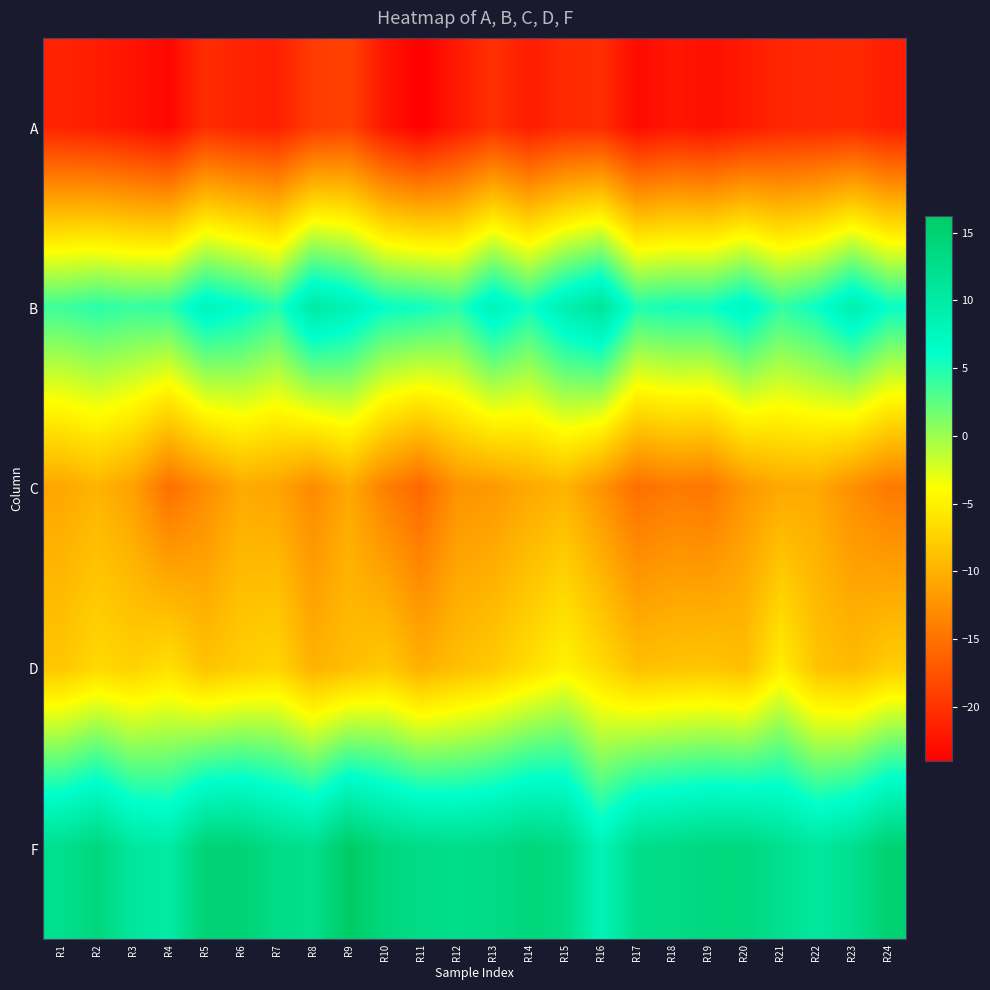

Which series has the largest total across all categories?

F